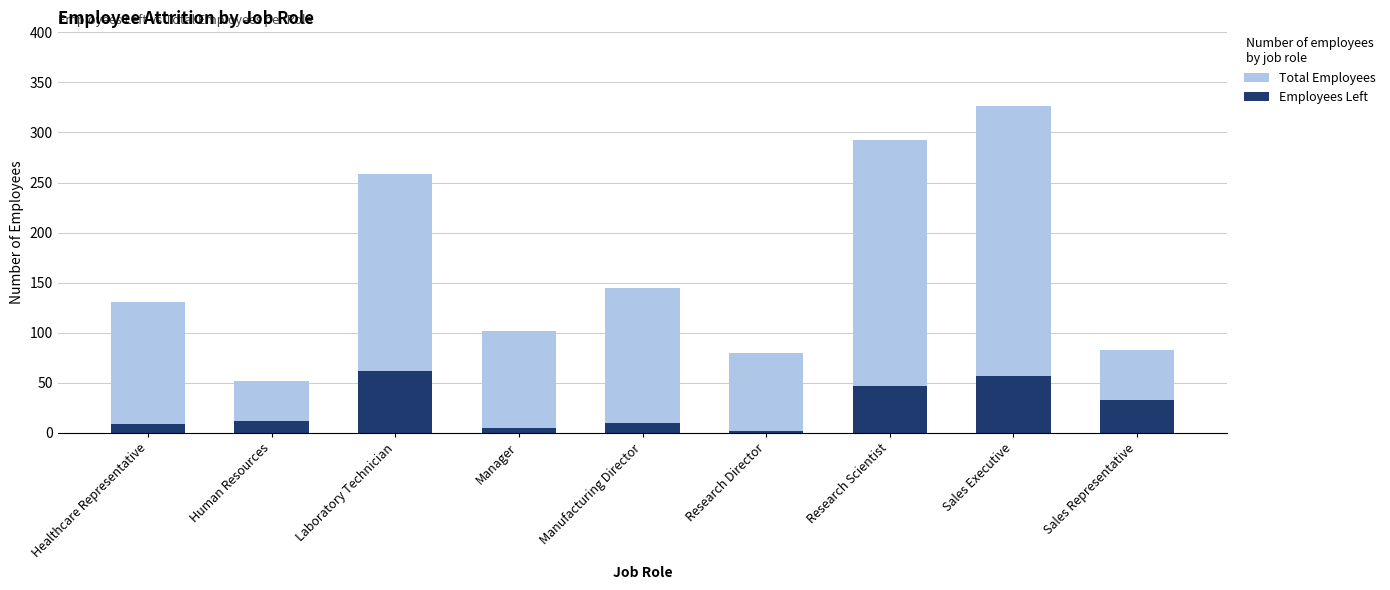

At how many categories does at least one series exceed 66?

8